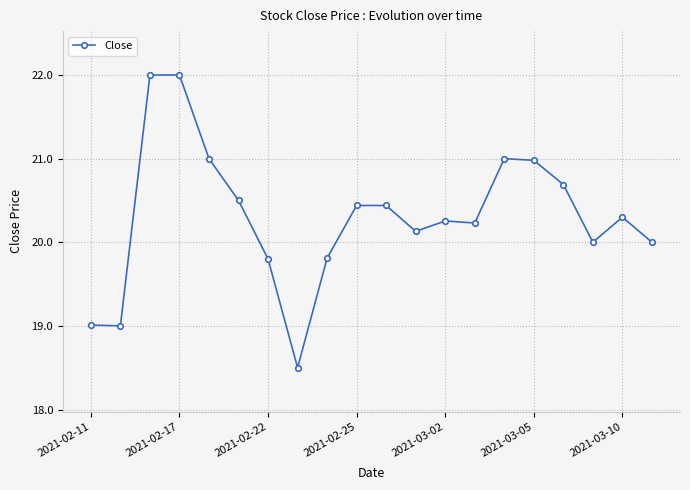

What is the difference between the maximum and minimum values?

3.5